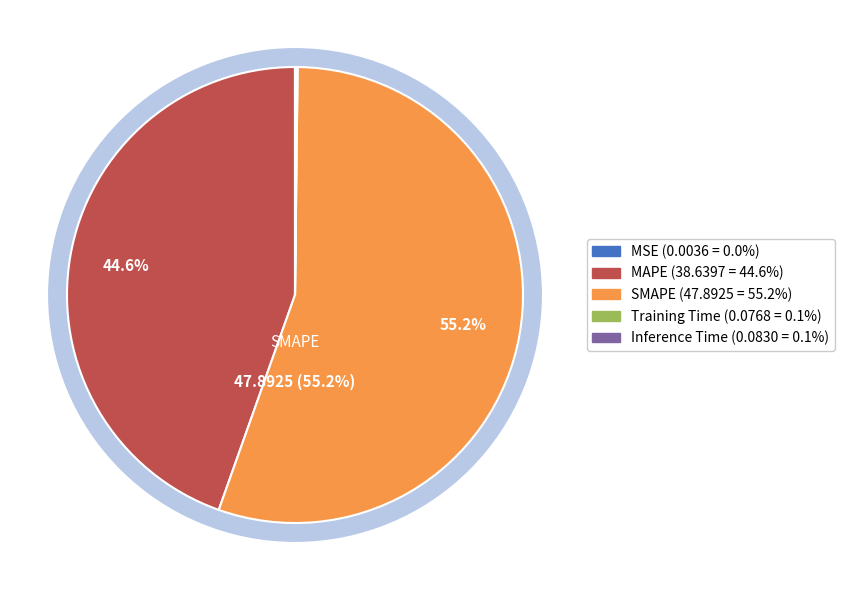

True or false: MSE accounts for 0% of the total.

True